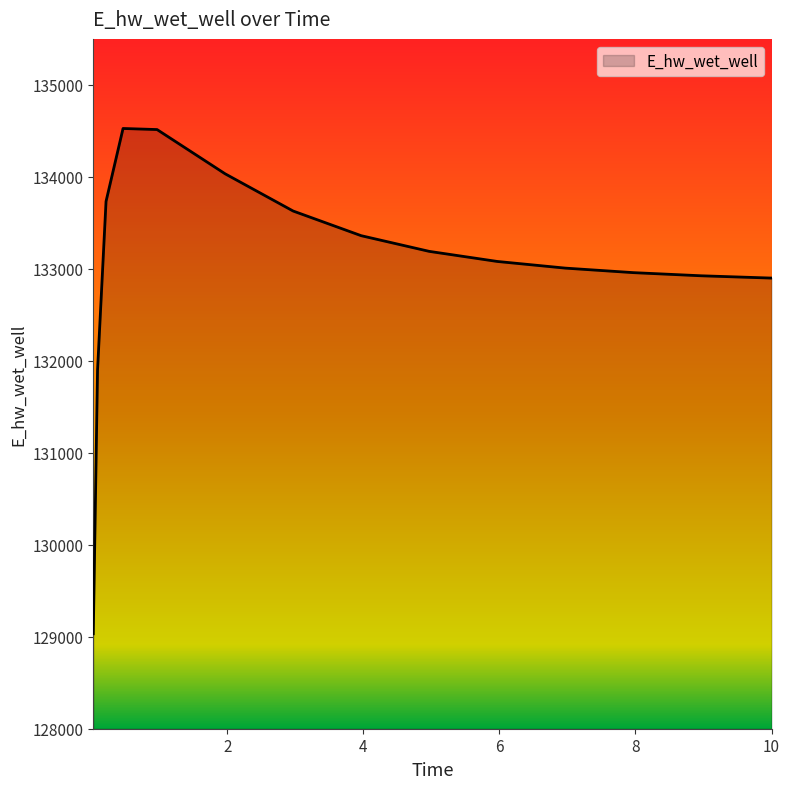

What is the maximum value shown in the chart?

134526.0